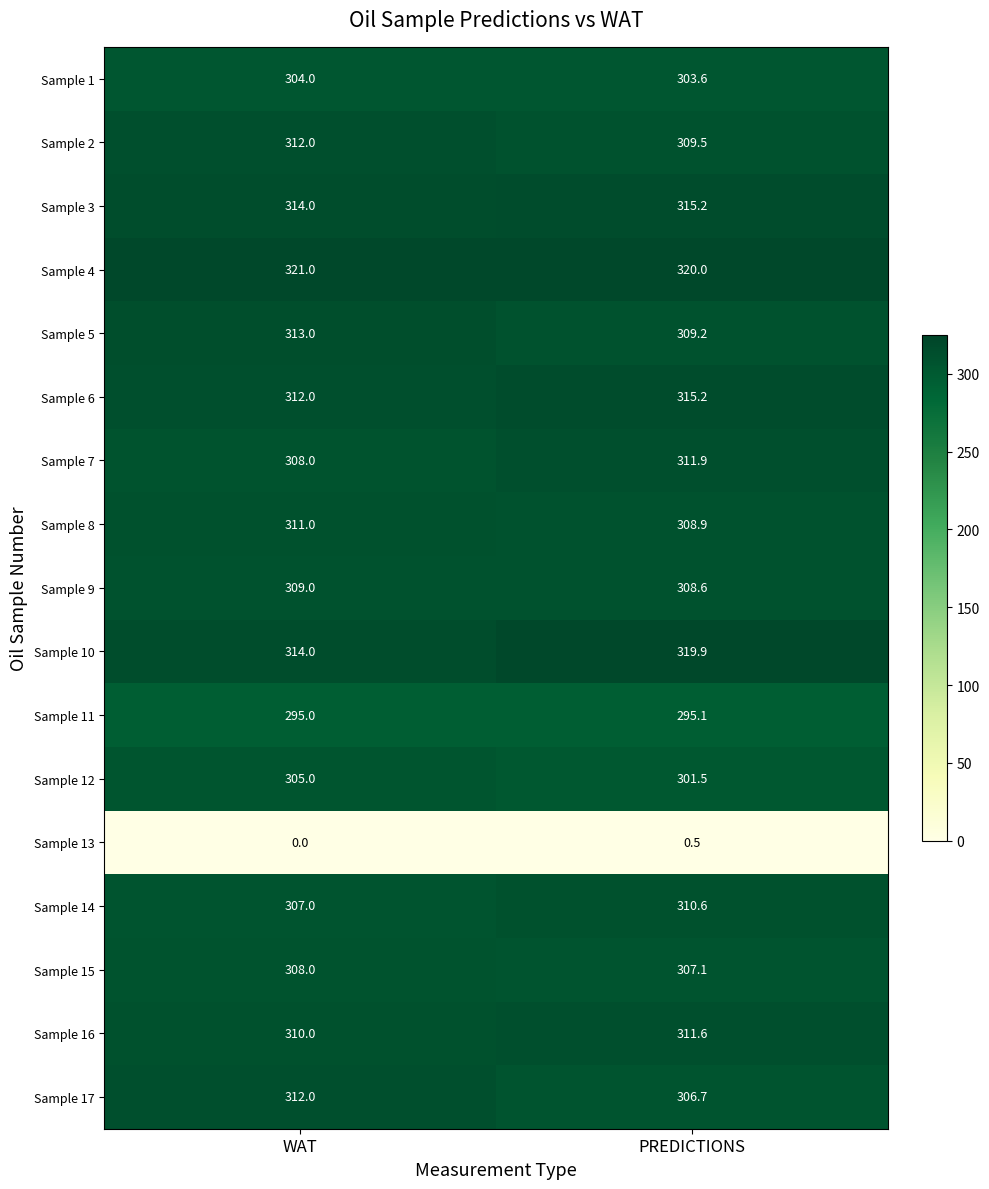

Where is Sample 2 nearest to the value 310?

PREDICTIONS